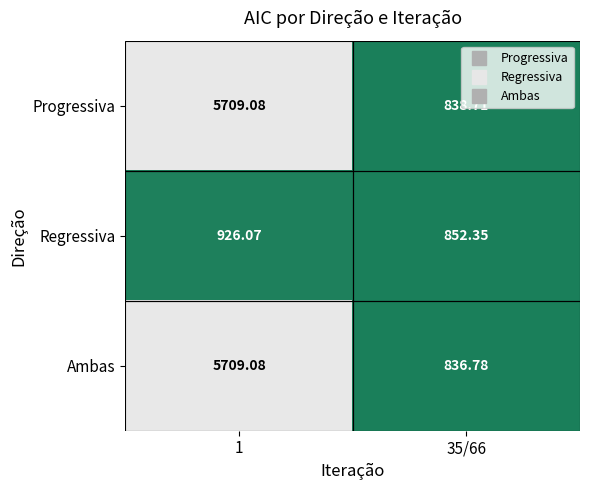

Which series has the largest total across all categories?

Progressiva